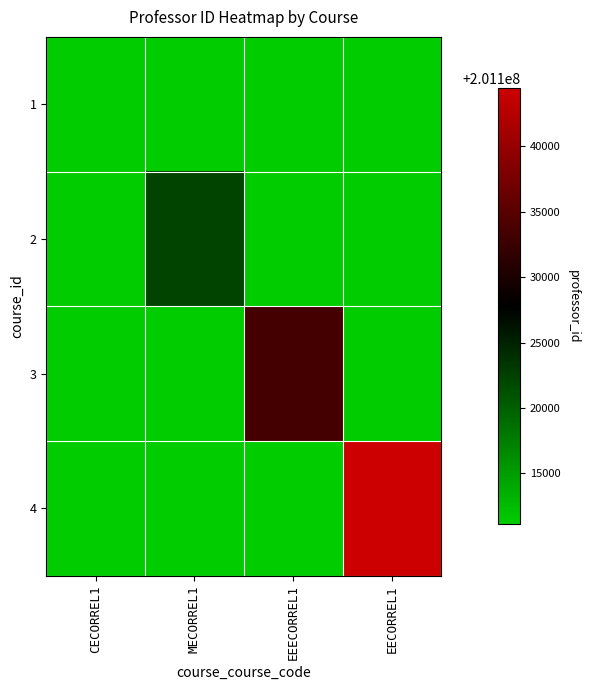

At how many categories does at least one series exceed 201132953?

2